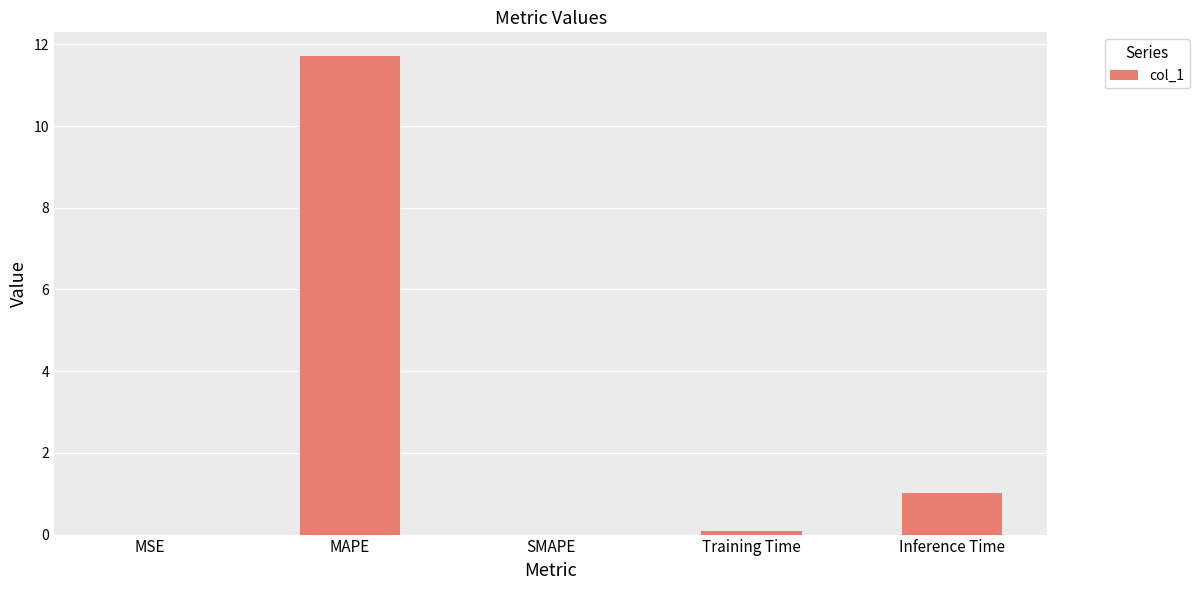

What is the approximate value at MAPE?

11.7